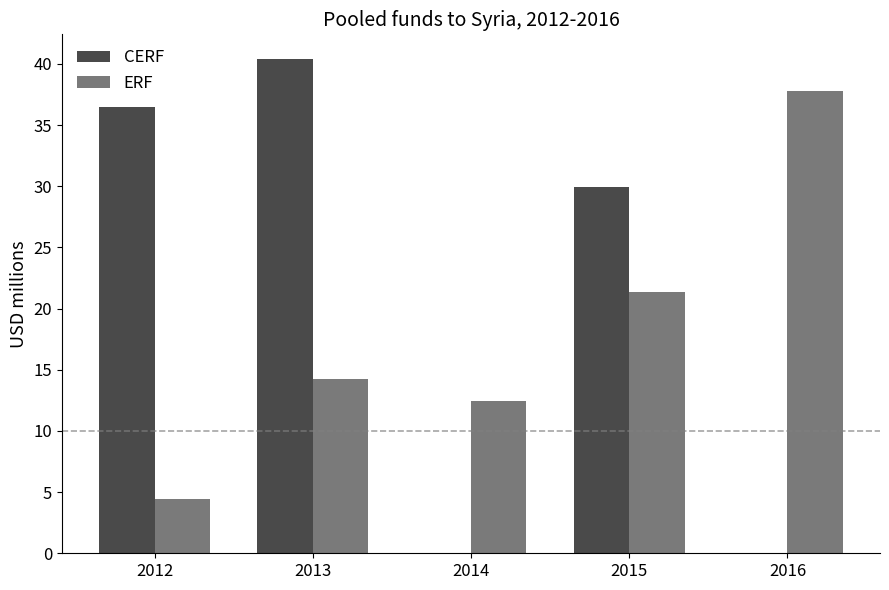

Which series has the largest range (max minus min)?

CERF